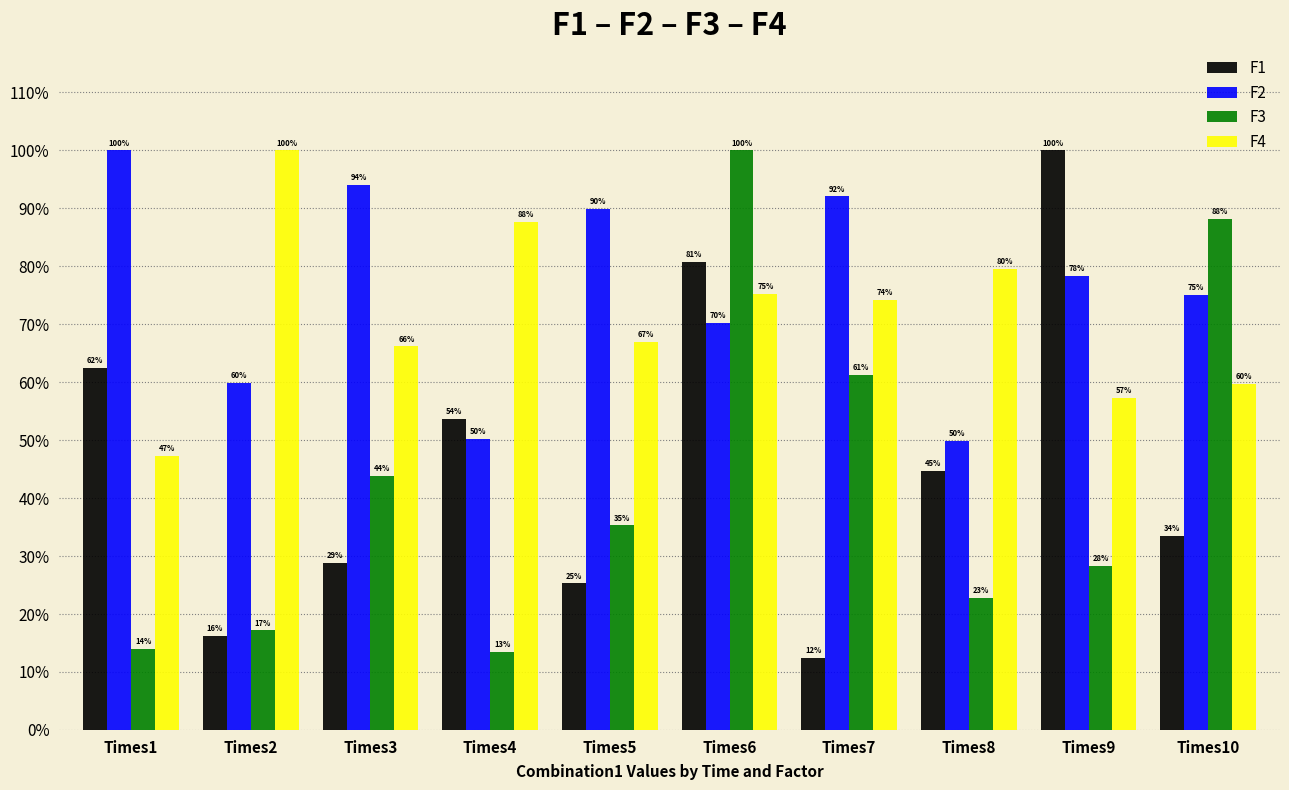

Are the bars horizontal?

No